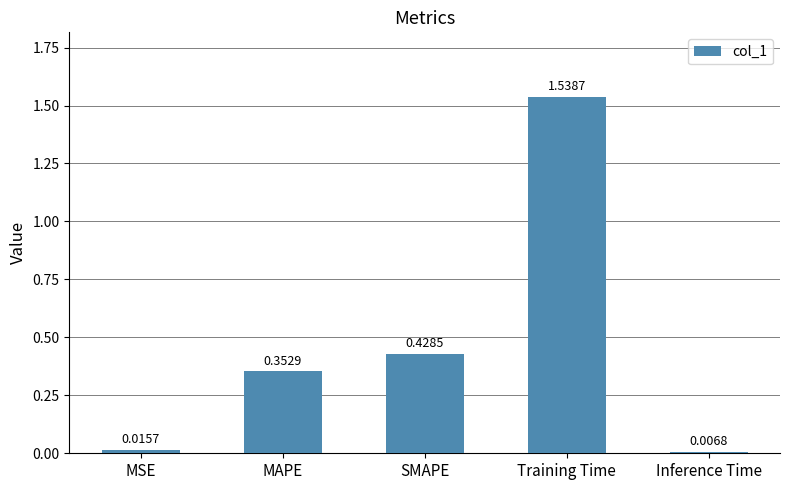

What is the average value?

0.5